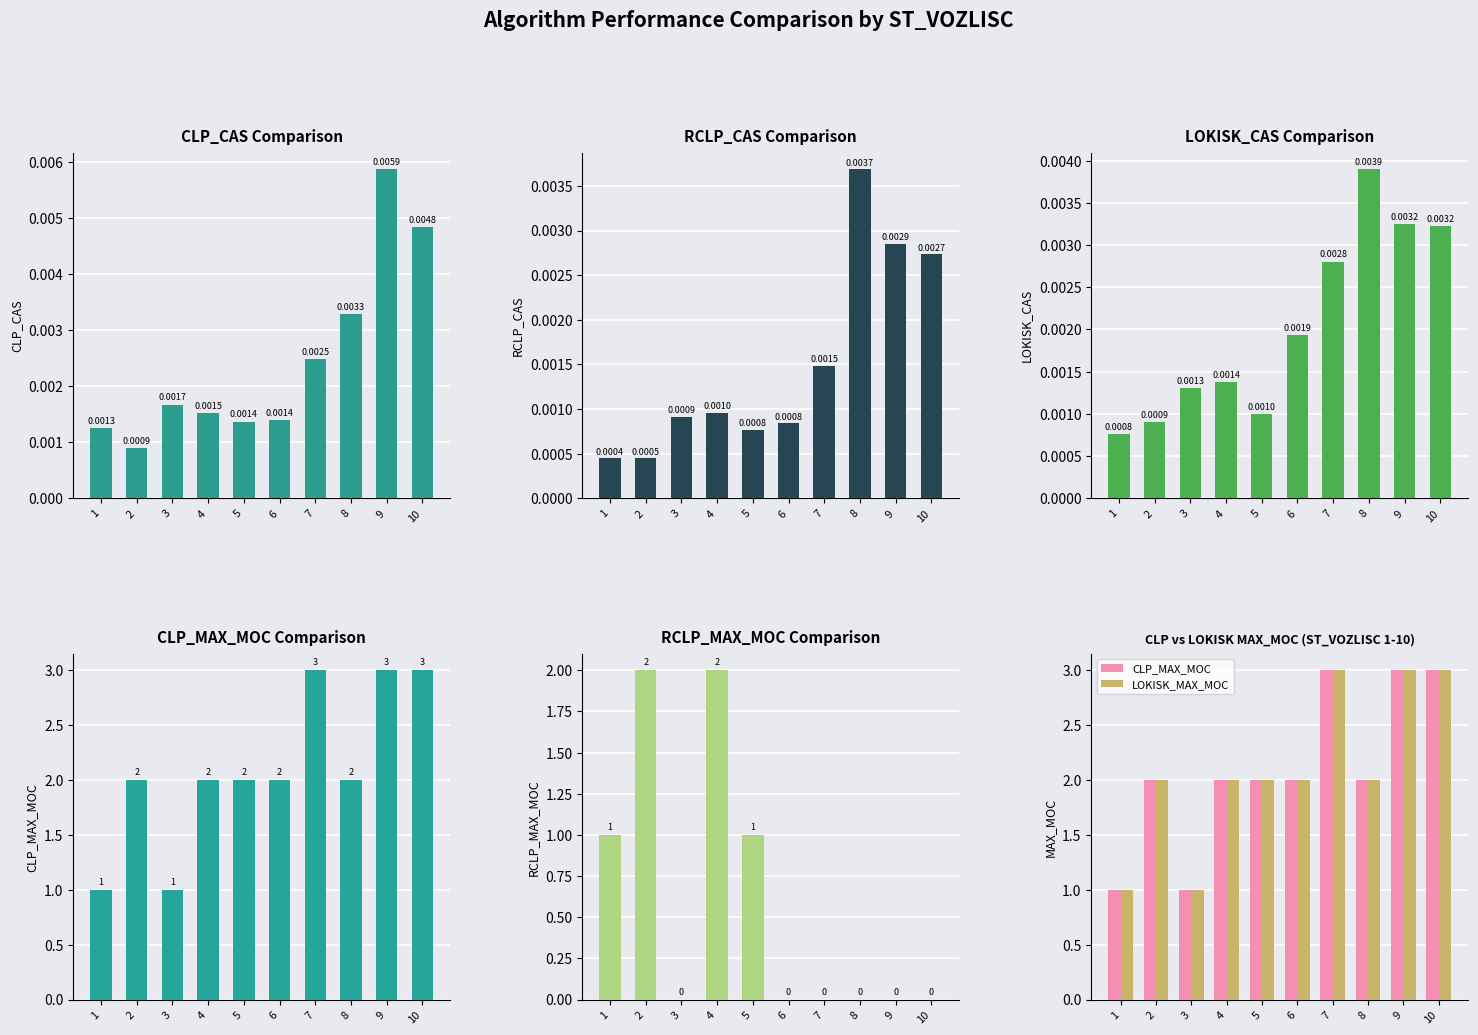

Read the CLP_MAX_MOC value at 7.

3.0